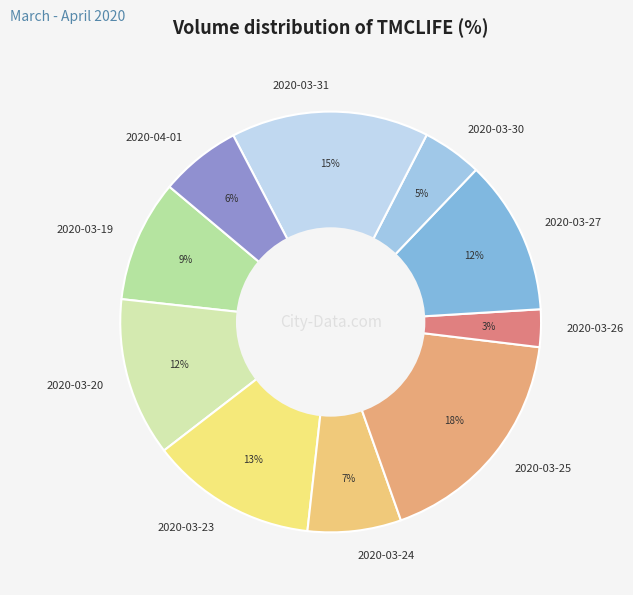

Which category has the biggest portion of the pie?

2020-03-25